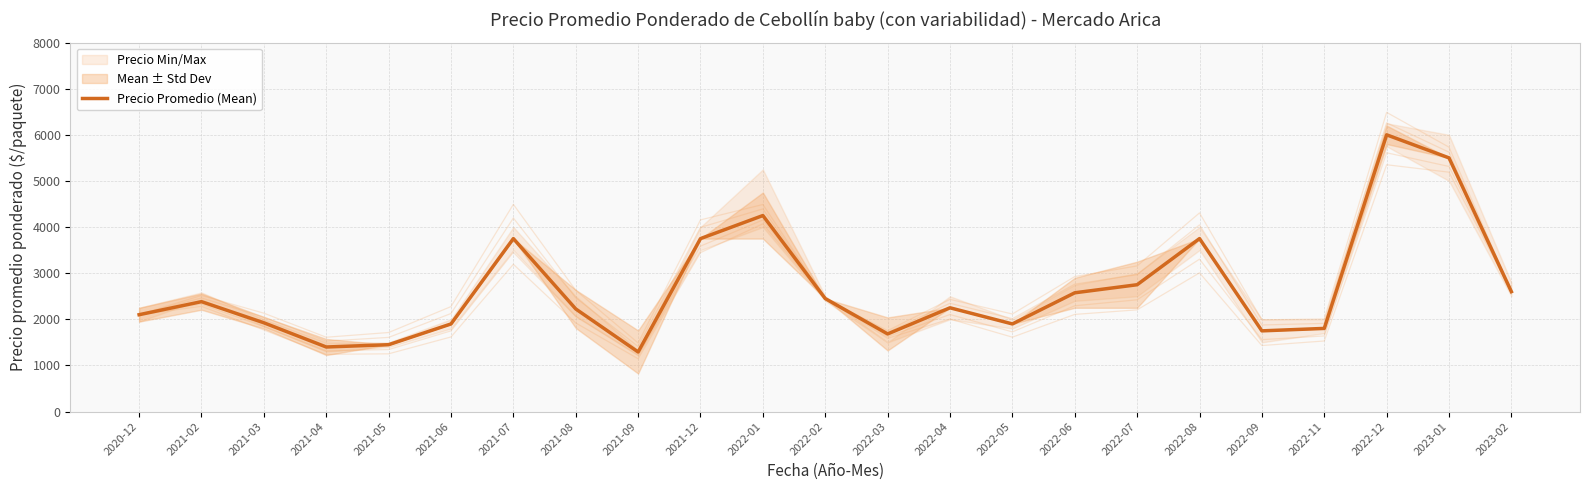

Where is the first local maximum?

2021-02